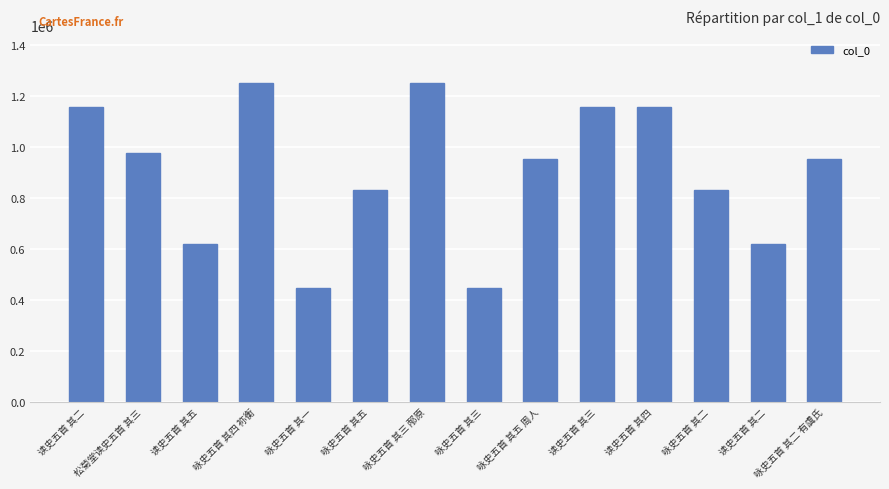

How many data points does each series have?

14